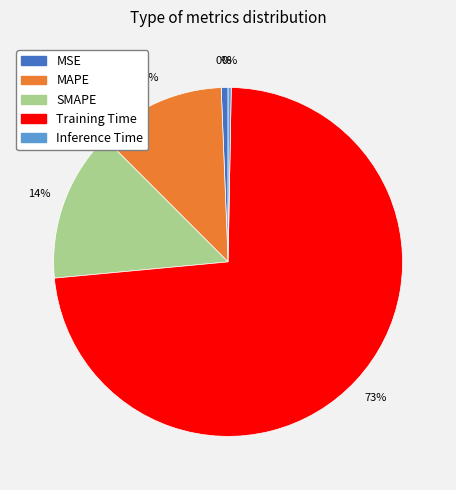

To the nearest percent, what is the combined percentage of MAPE and SMAPE?

26%